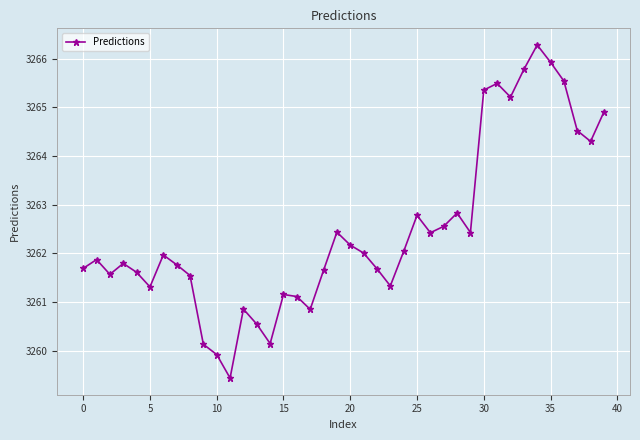

How many lines are shown in the chart?

1